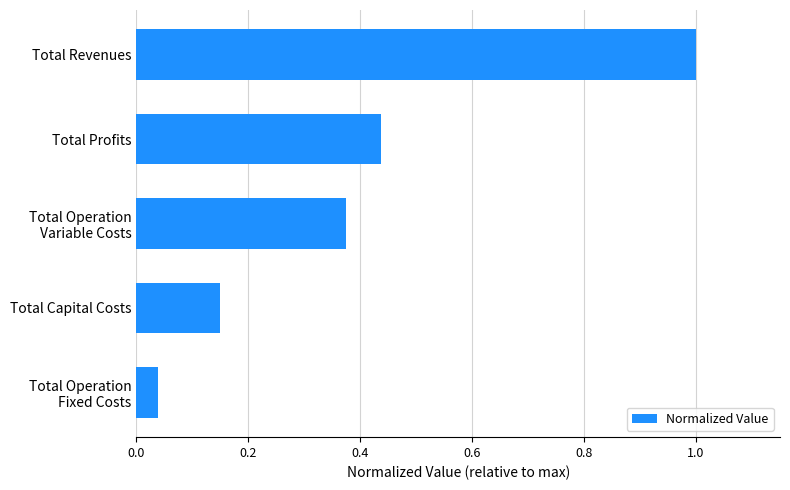

Which has a higher value, Total Profits or Total Revenues?

Total Revenues